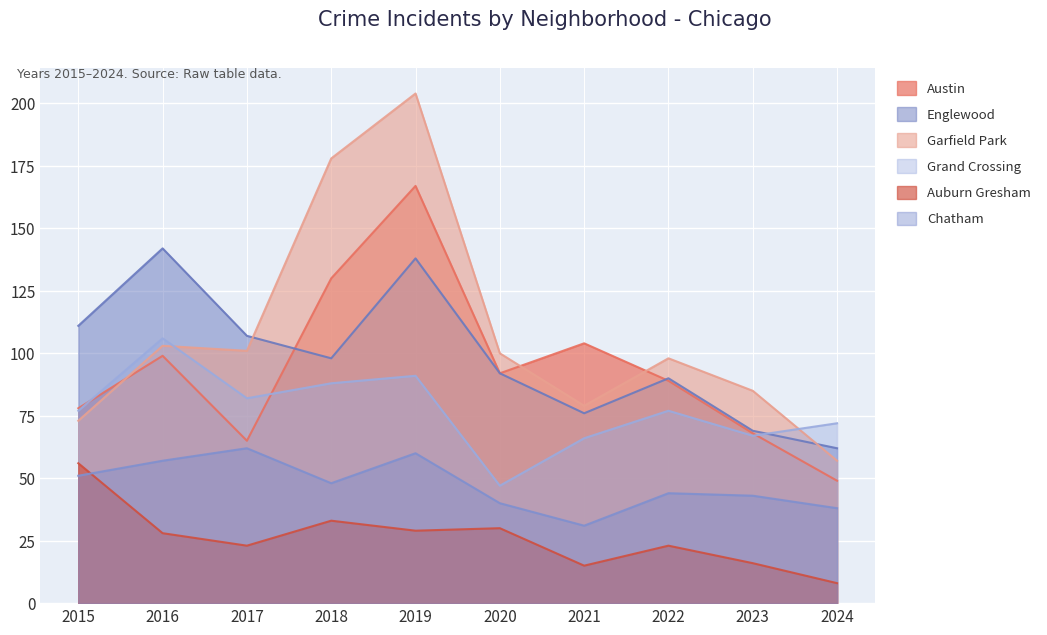

The Englewood series shows 179 at 2017. True or false?

False